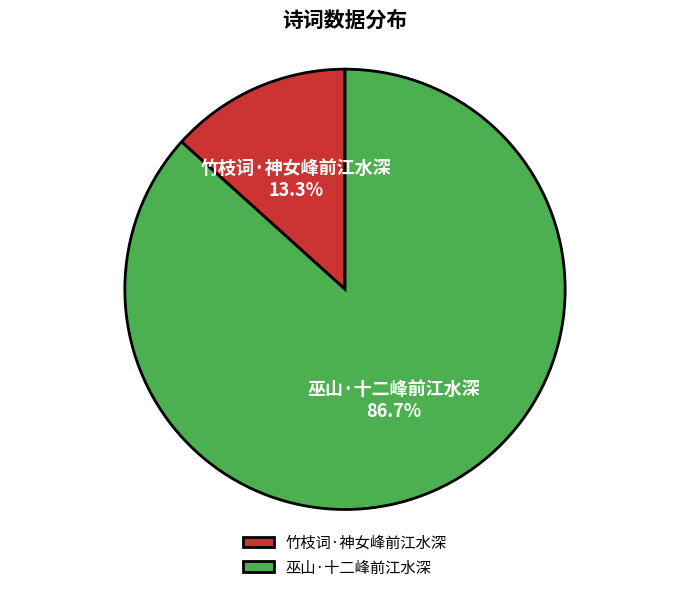

Count the number of slices in the pie.

2